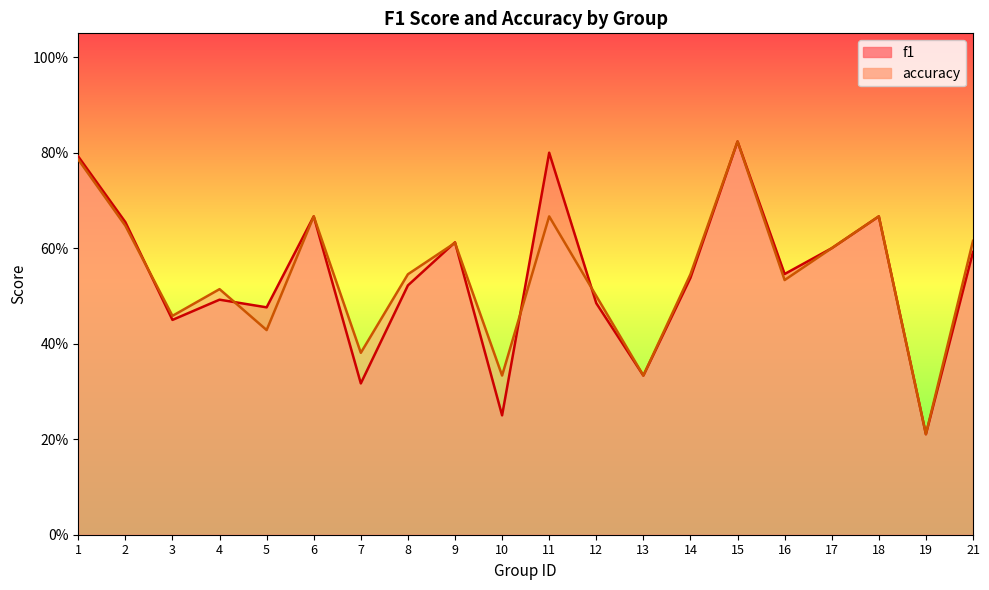

What is the average value of the f1 series?

0.5